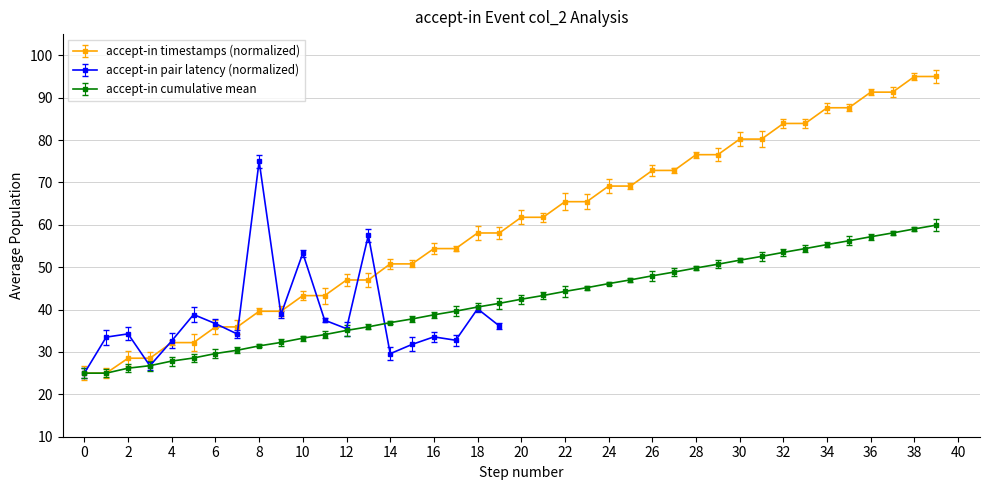

The value of accept-in timestamps (normalized) at 38 is 139.0. True or false?

False